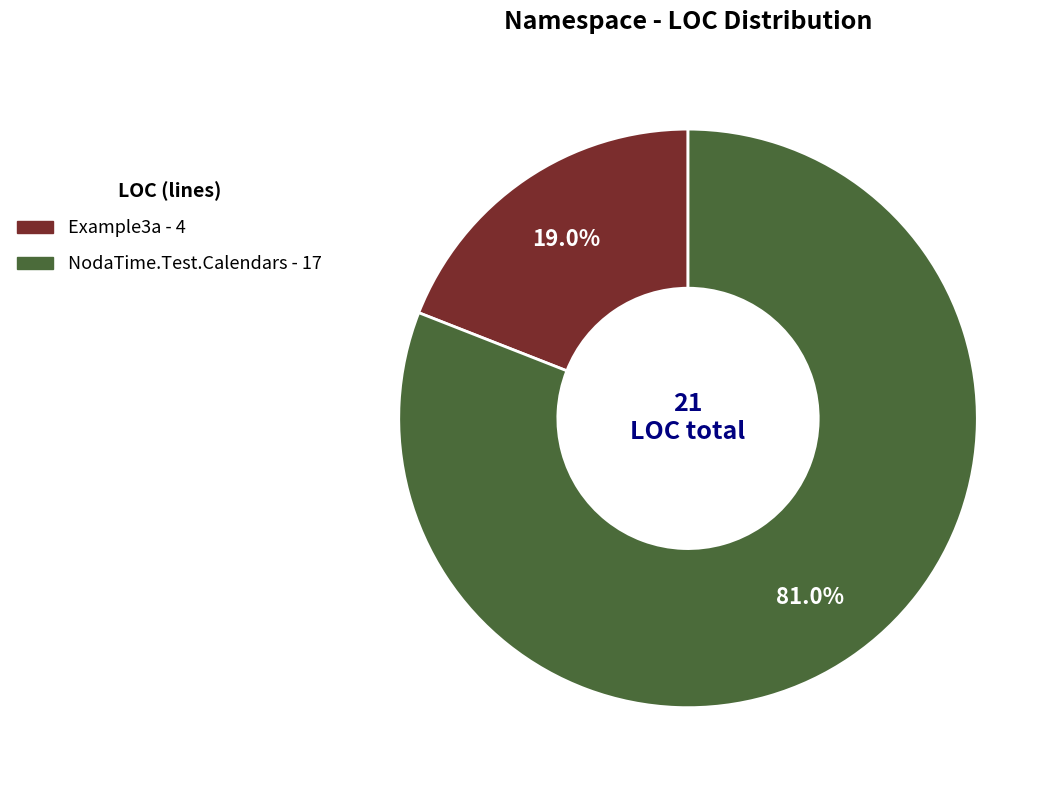

What percentage is NOT represented by Example3a?

81.0%